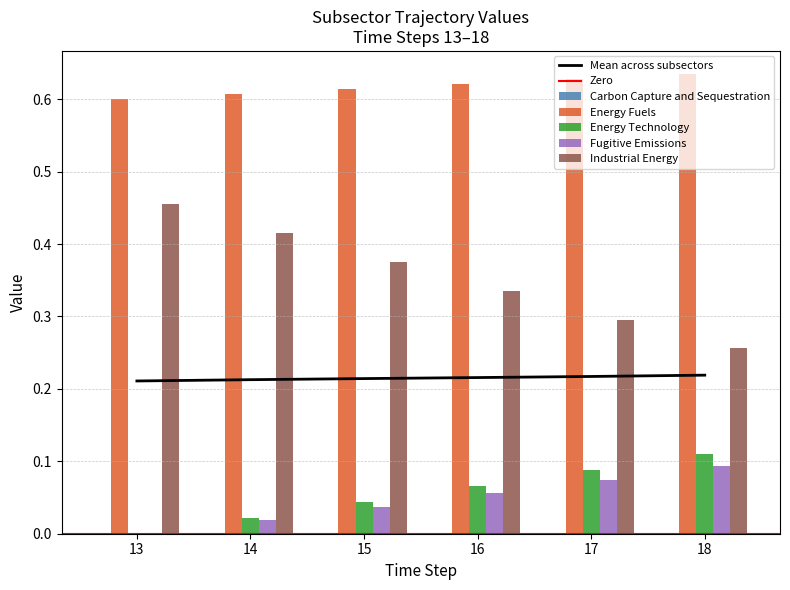

True or false: Mean across subsectors has a value of 0.1 at 14.

False